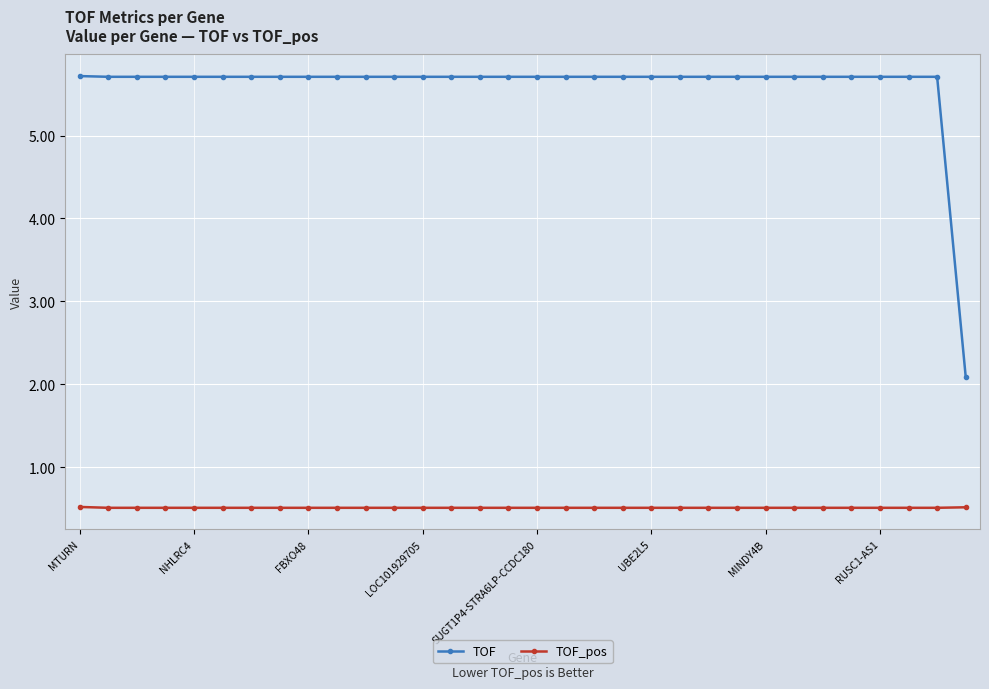

Which series has the largest range (max minus min)?

TOF